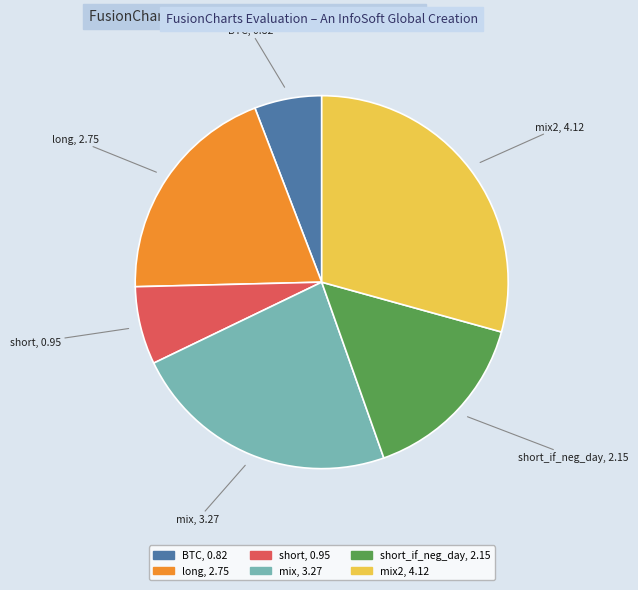

Count the number of slices in the pie.

6